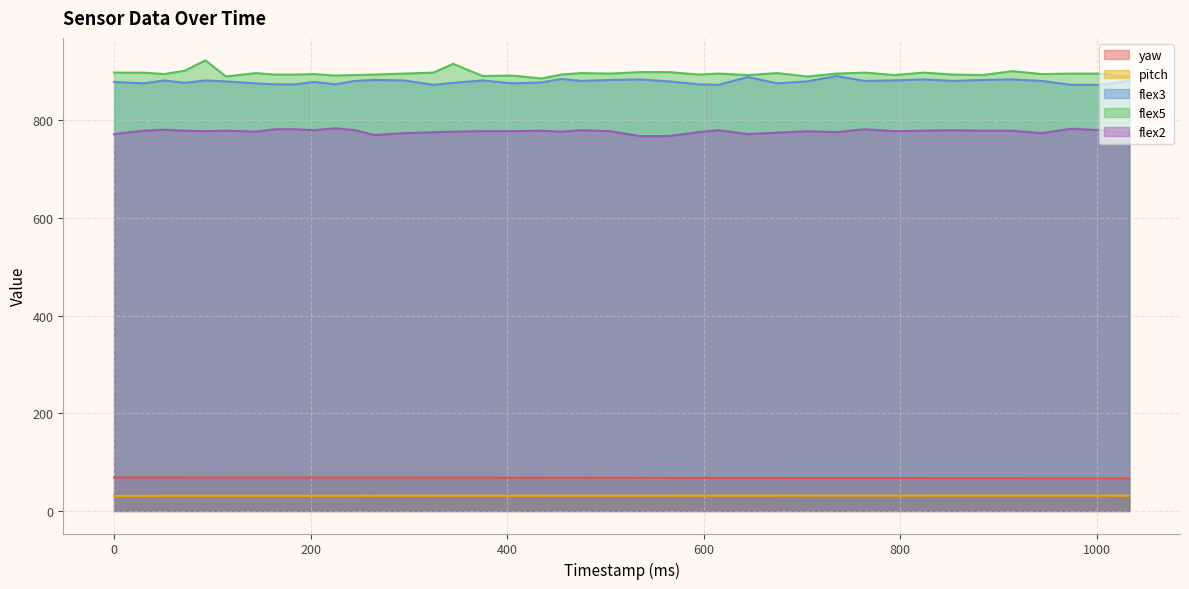

At how many categories does at least one series exceed 83?

40